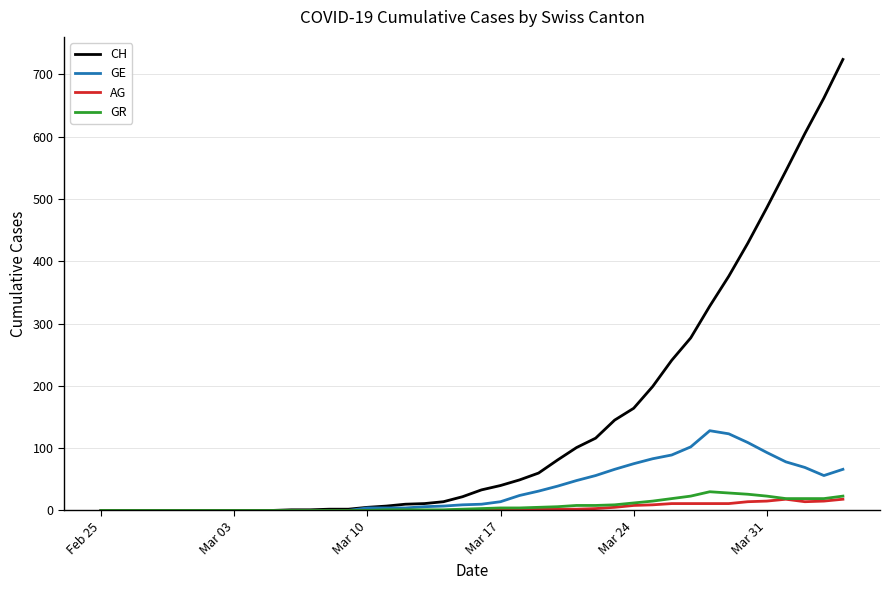

What is the greatest value displayed?

724